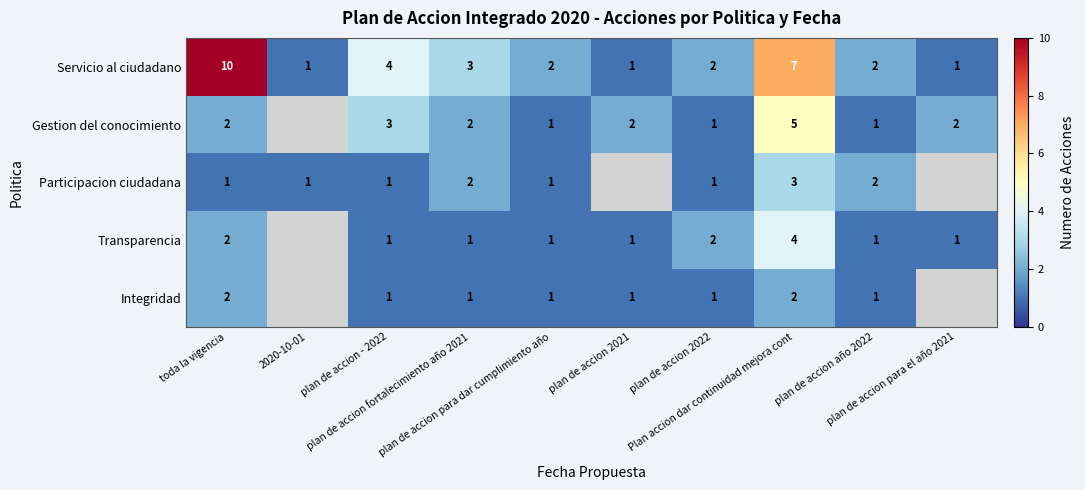

What is the smallest value displayed?

1.0